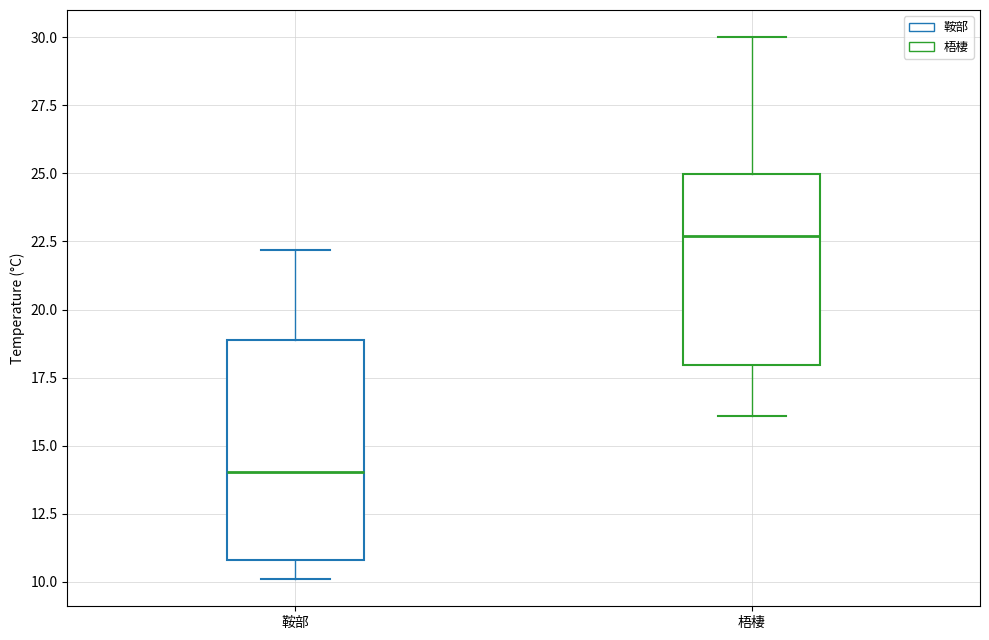

Which box is the tallest, from its lower edge to its upper edge?

鞍部